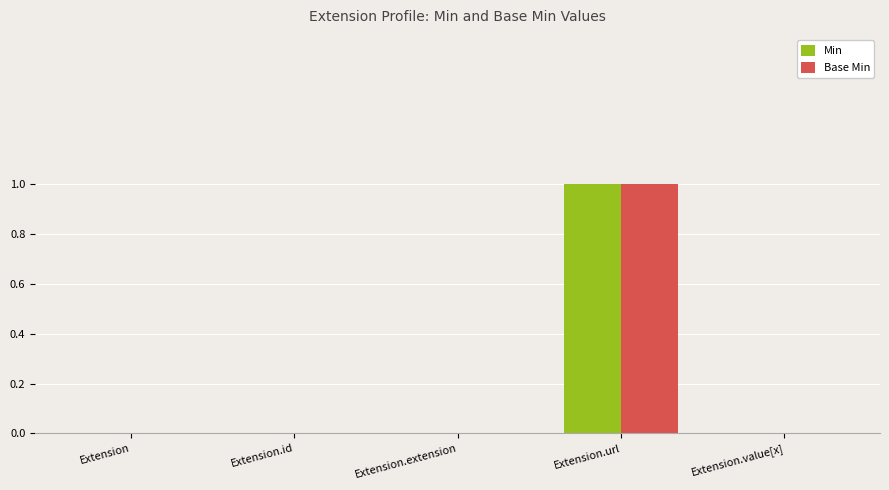

Reading right to left, extract all data points from this chart.

Min: Extension.value[x]=0	Extension.url=1	Extension.extension=0	Extension.id=0	Extension=0
Base Min: Extension.value[x]=0	Extension.url=1	Extension.extension=0	Extension.id=0	Extension=0